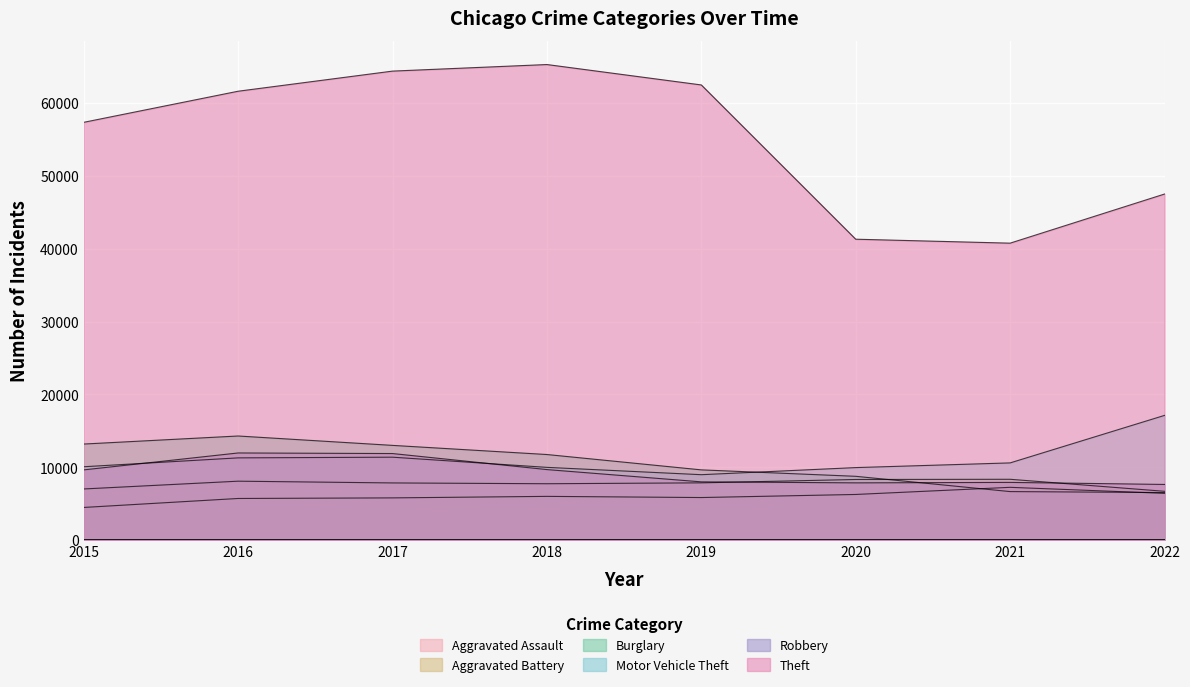

Is the value of Burglary at 2022 greater than the value of Motor Vehicle Theft at 2016?

No